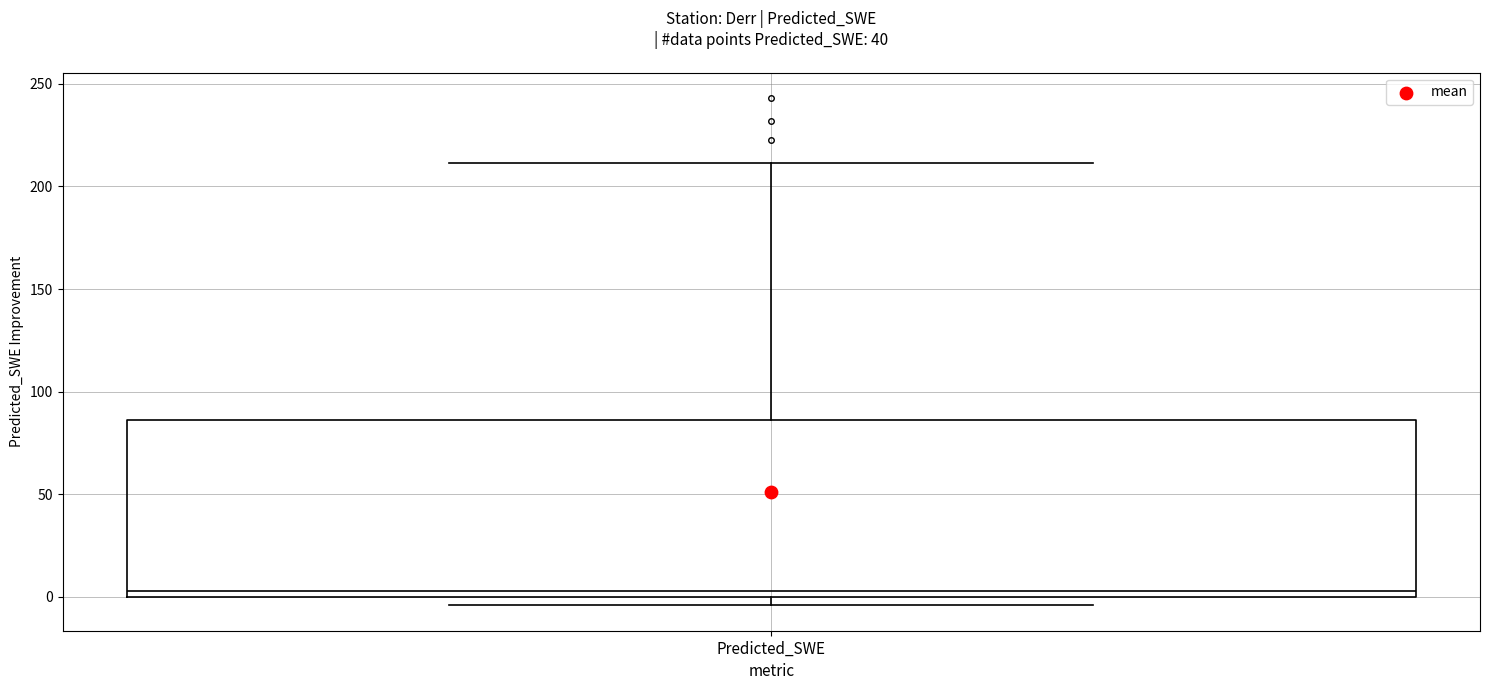

Where does the upper whisker of the box for Predicted_SWE end on the y-axis? The values are not printed on the chart, so give them approximately, as read against the axis.

210